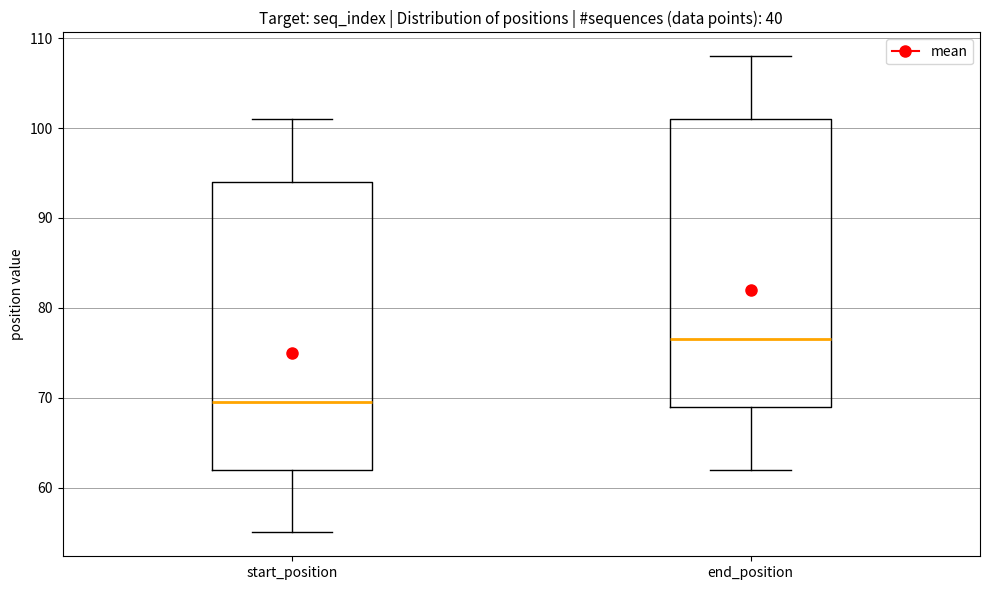

Where does the upper whisker of the box for start_position end on the y-axis? The values are not printed on the chart, so give them approximately, as read against the axis.

101